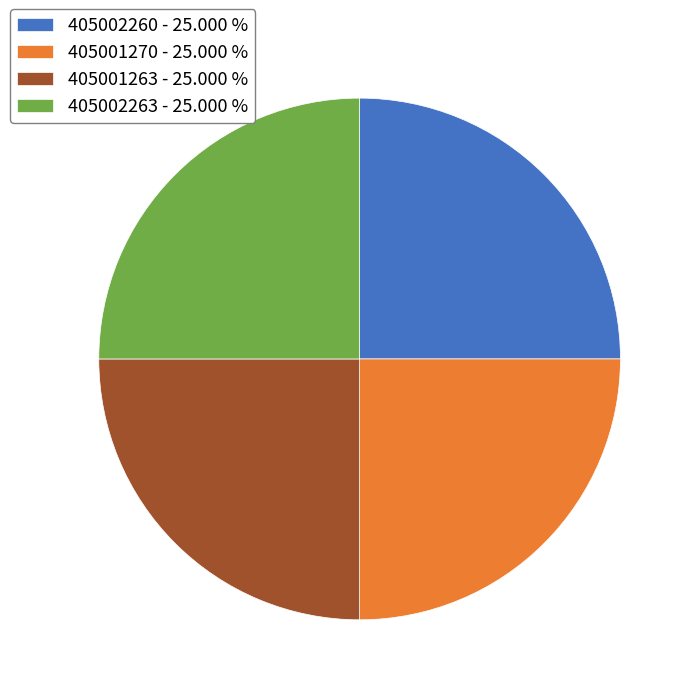

Is it true that 405002260 is 25% of the pie?

True